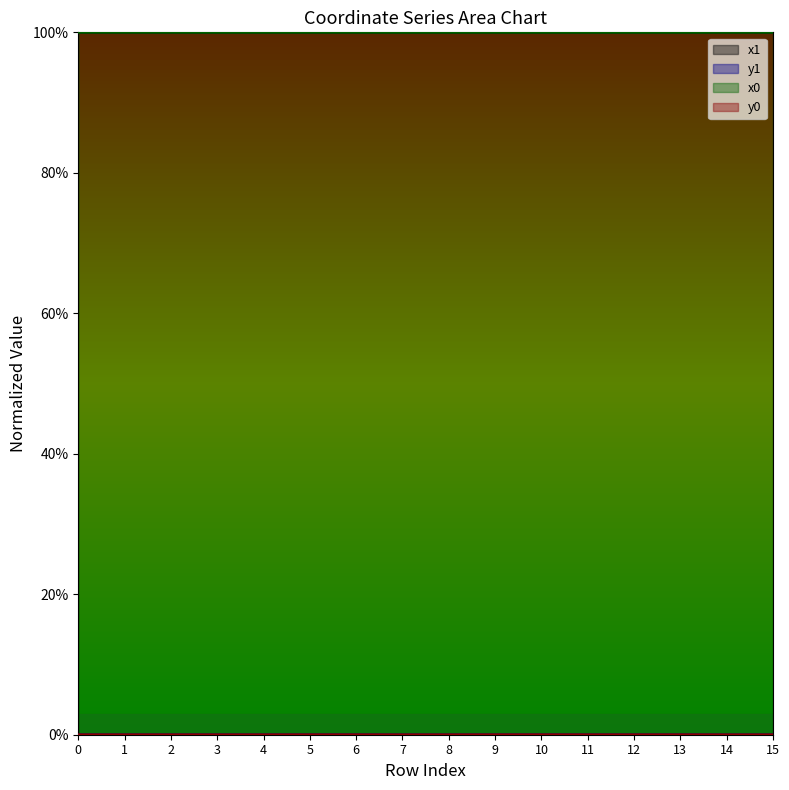

List the series in order of their peak value, lowest first.

y0, y1, x0, x1